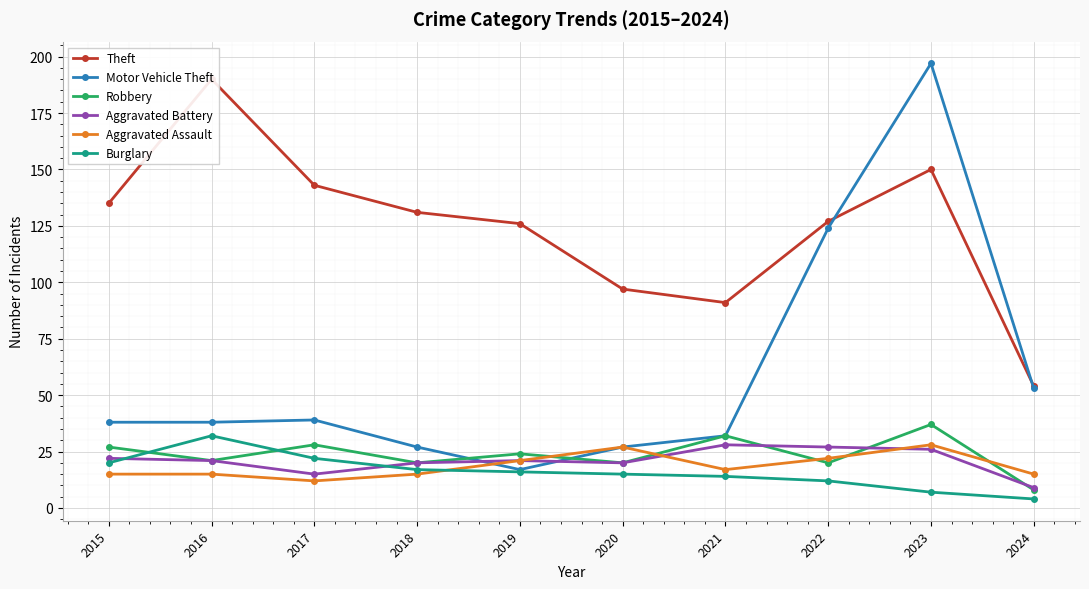

What is the total value across all series at 2015?

257